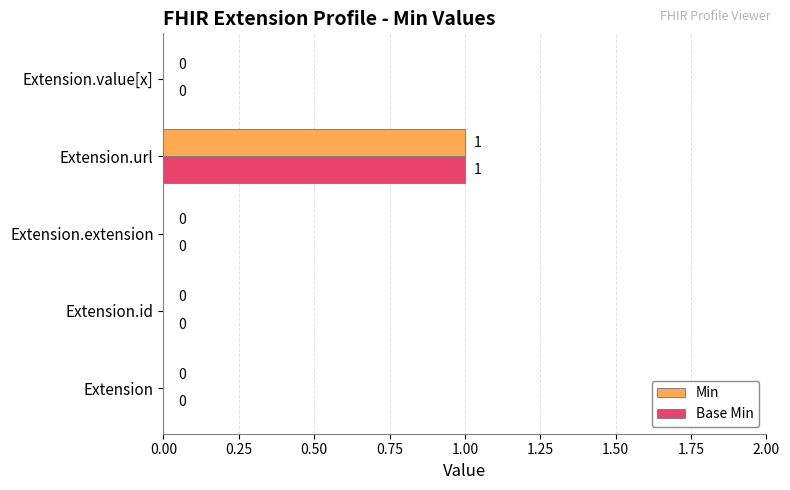

Is it true that Min equals 0 at Extension.id?

True